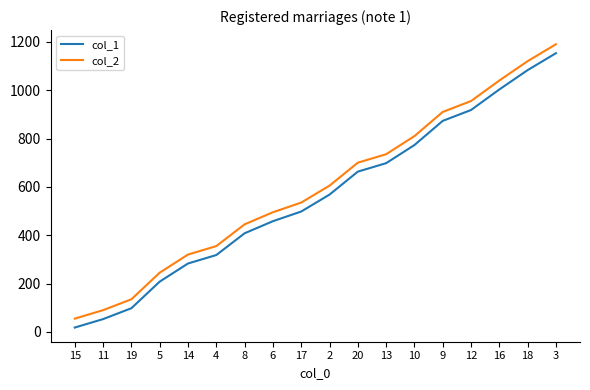

What is the minimum value for col_2?

55